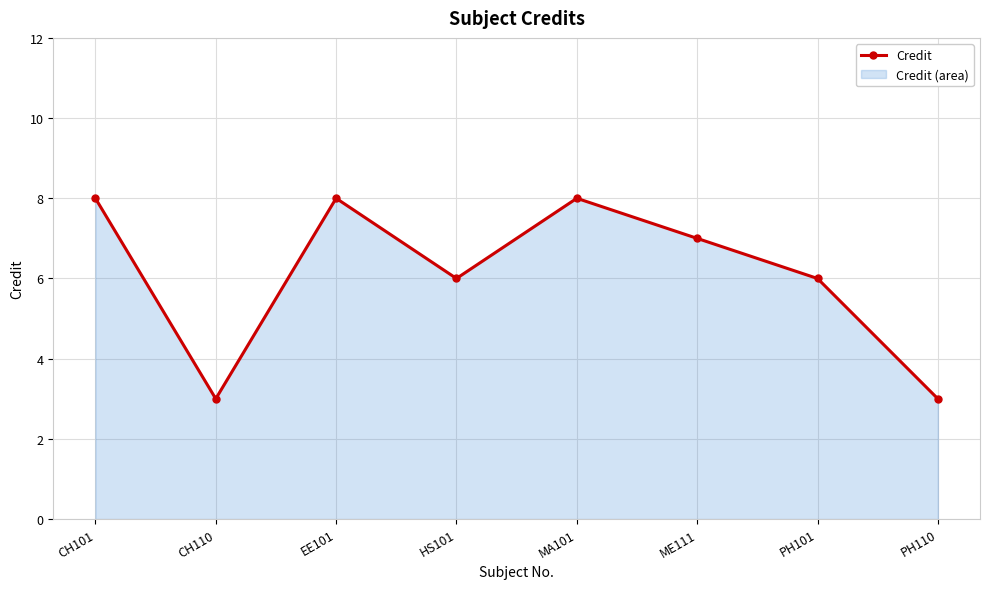

Where is the first local minimum?

CH110